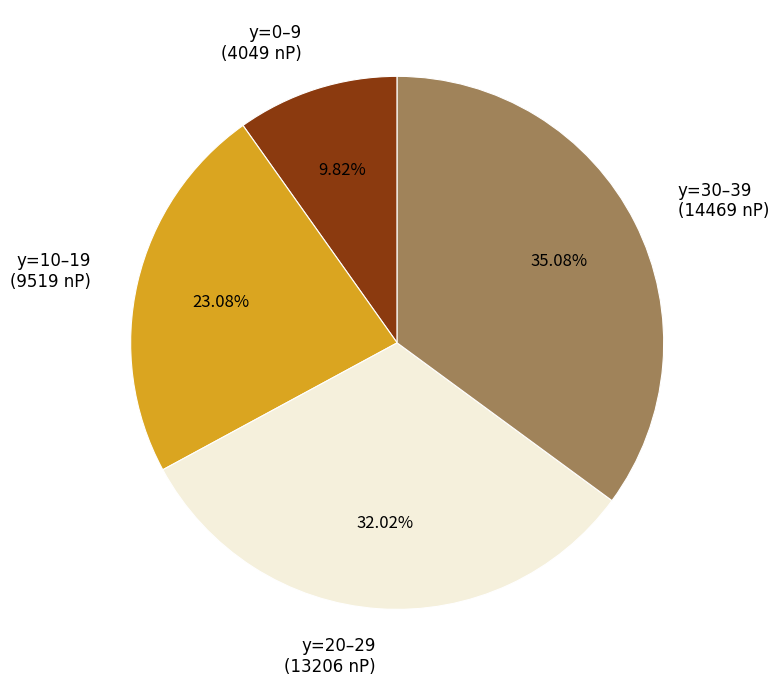

Is there any slice that represents more than half of the pie?

No